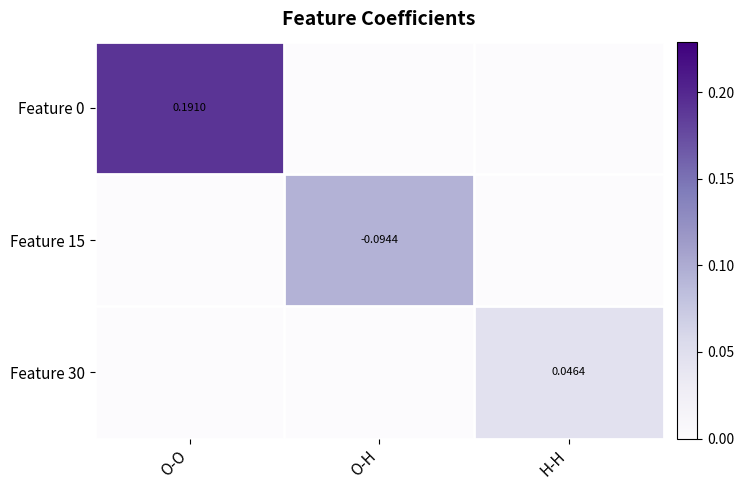

How many Feature 0 values are between 0 and 1?

3